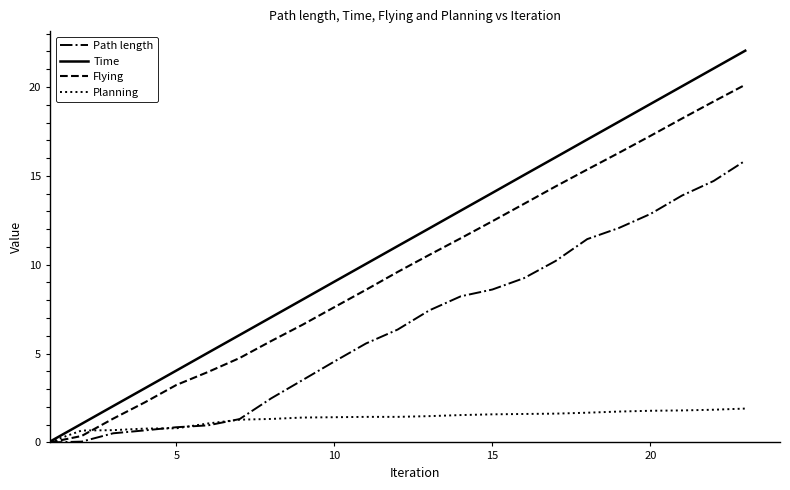

Which series has the largest total across all categories?

Time